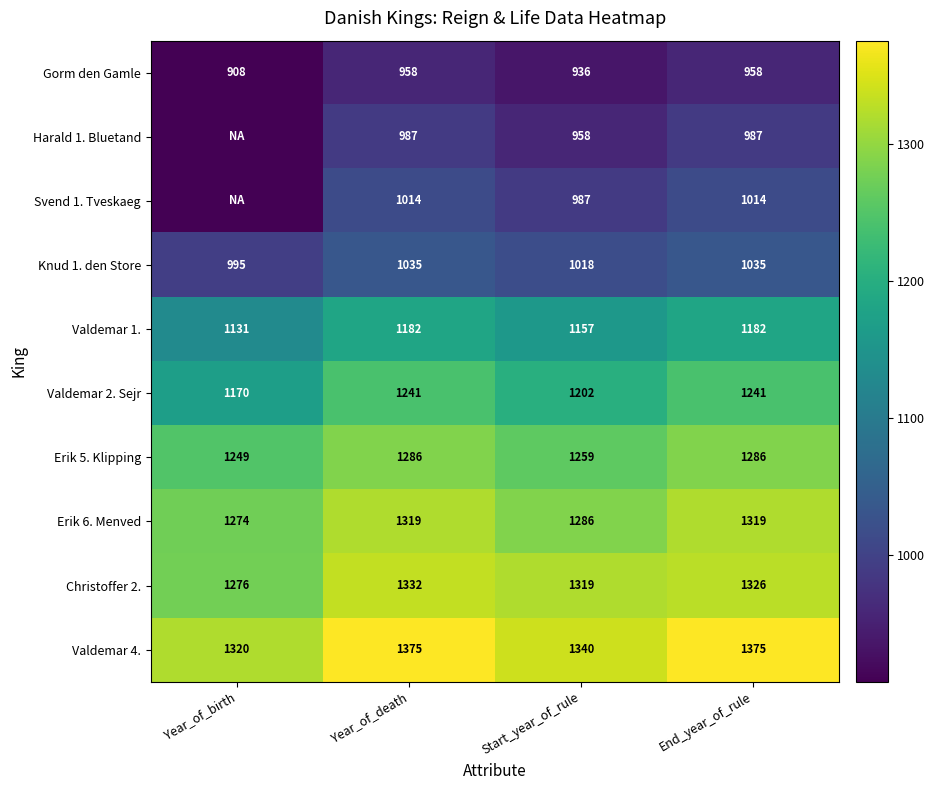

The value of Valdemar 1. at Start_year_of_rule is 479. True or false?

False